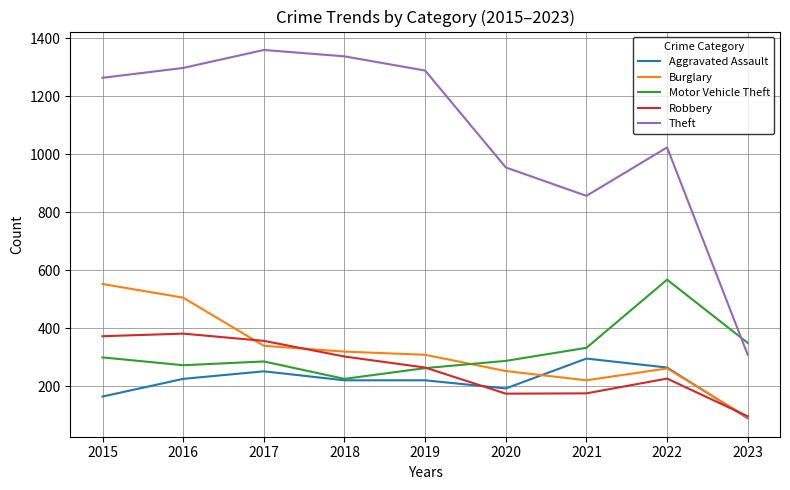

Does the chart have visible grid lines?

Yes